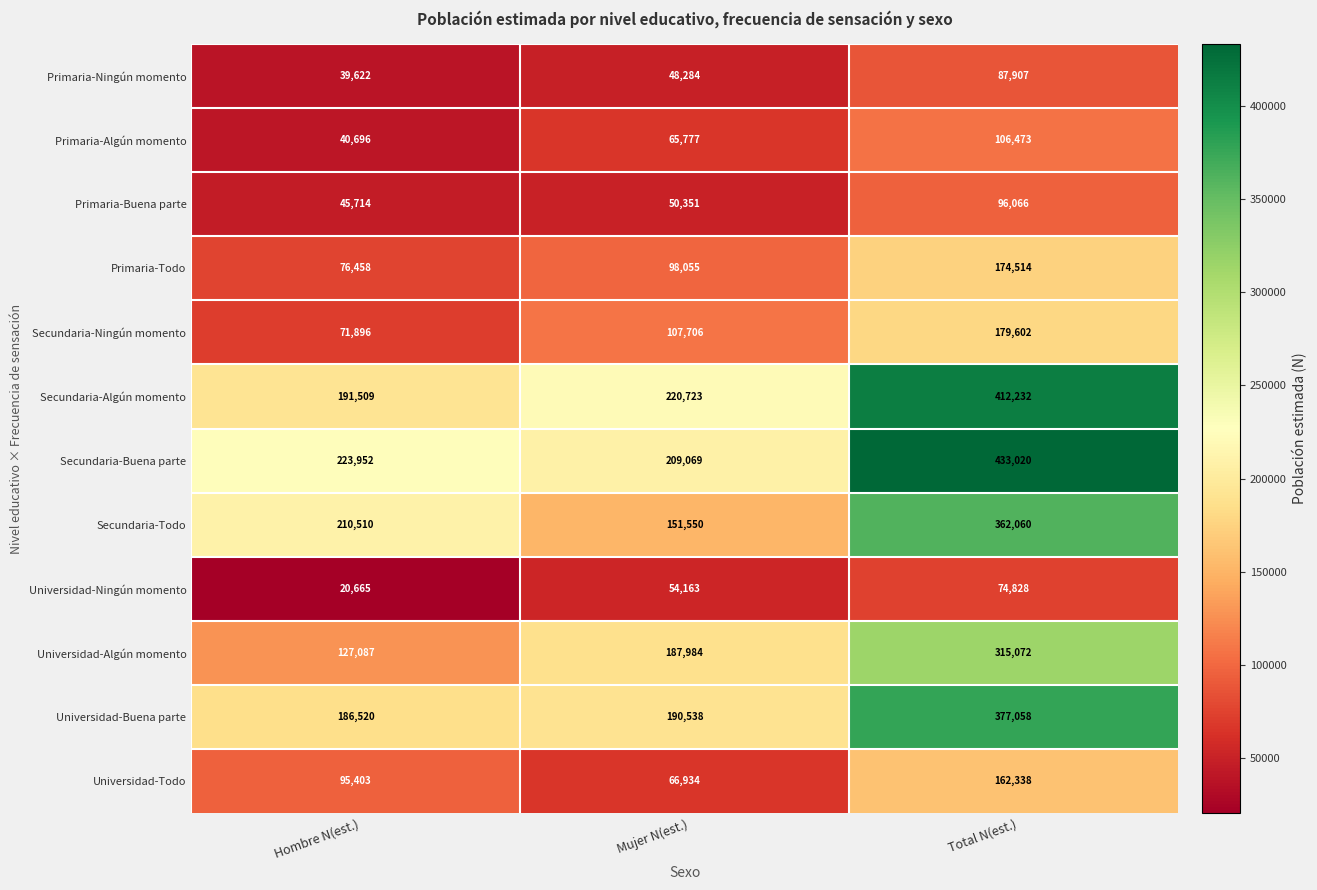

Read the Secundaria-Todo value at Hombre N(est.).

210510